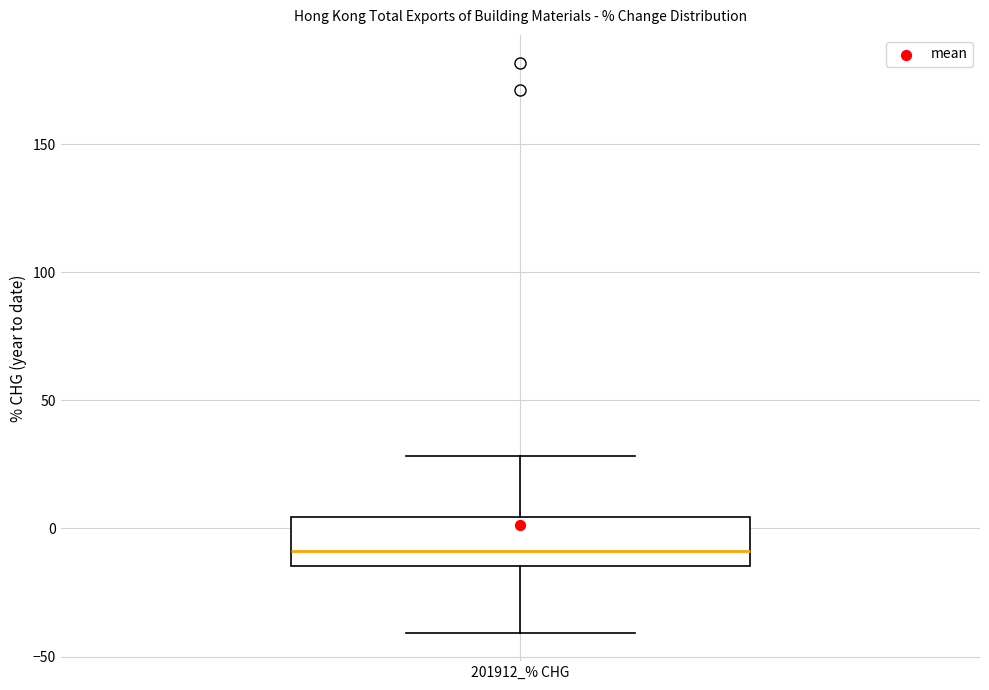

Read this box plot against the y-axis: the position of the median line, the range covered by the box, and the ends of both whiskers. The values are not printed on the chart, so give them approximately, as read against the axis.

median -10, box -15 to 5, whiskers -40 to 30